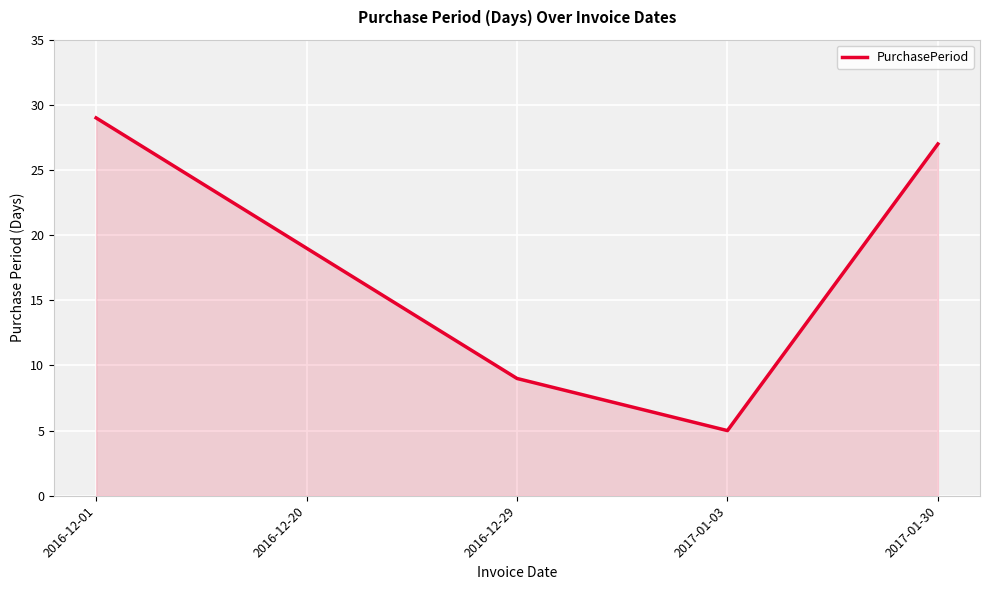

Which has a higher value, 2017-01-30 or 2016-12-01?

2016-12-01